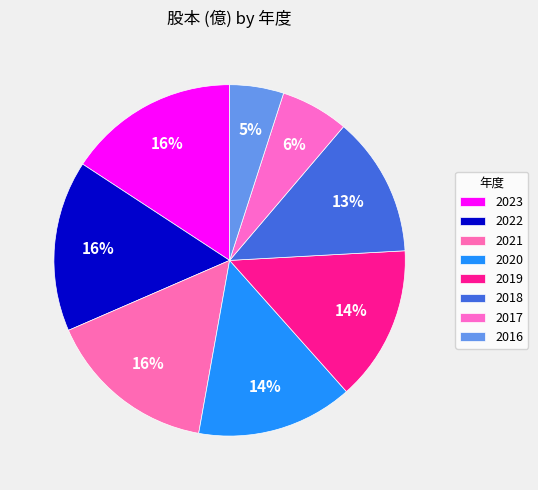

How many slices are in this pie chart?

8